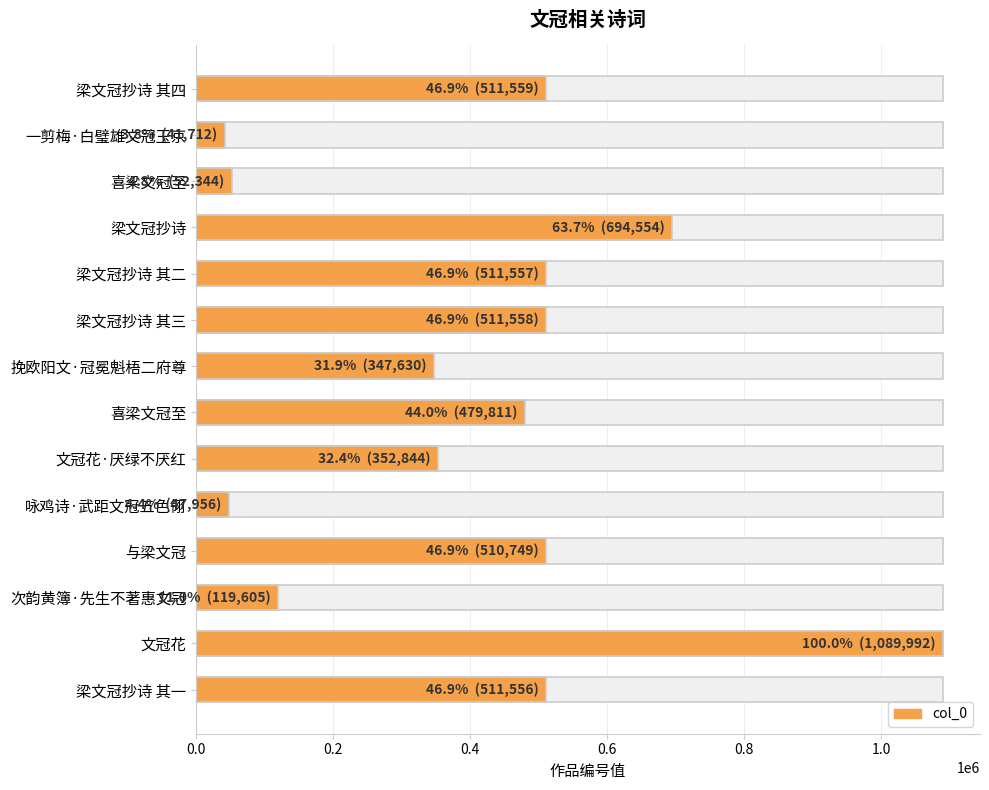

What is the sum of all values?

5783427